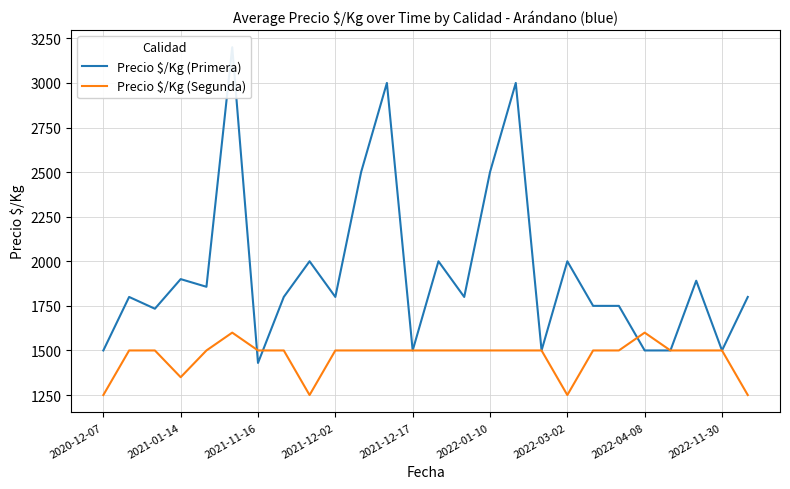

Where is the first local minimum for Precio $/Kg (Segunda)?

2021-01-14